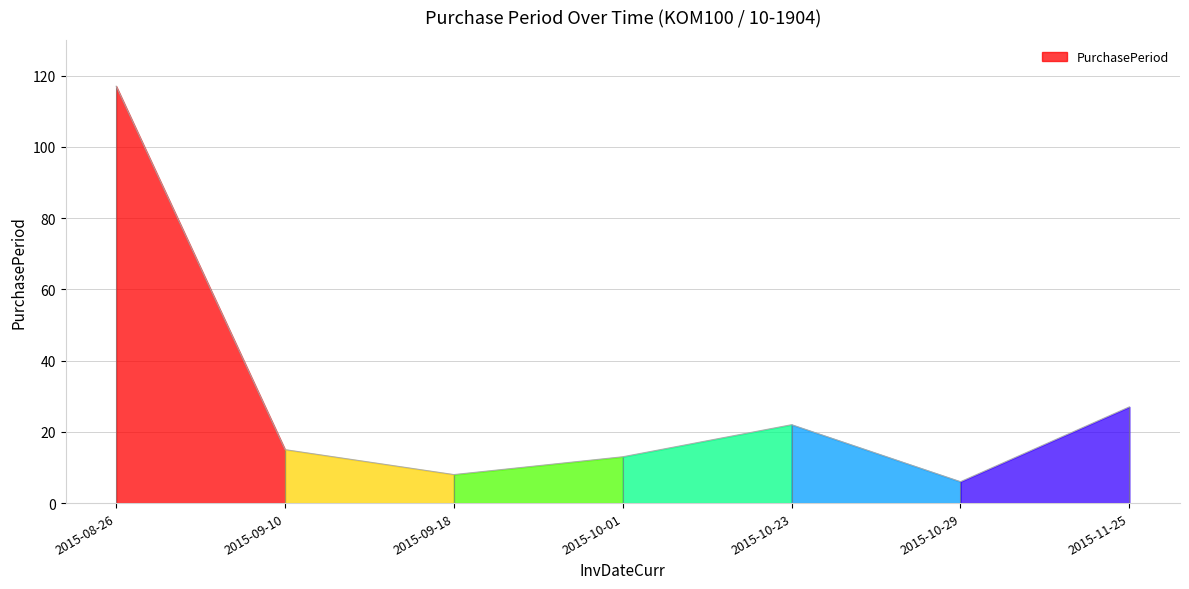

At which category does the chart reach its minimum across all series?

2015-10-29